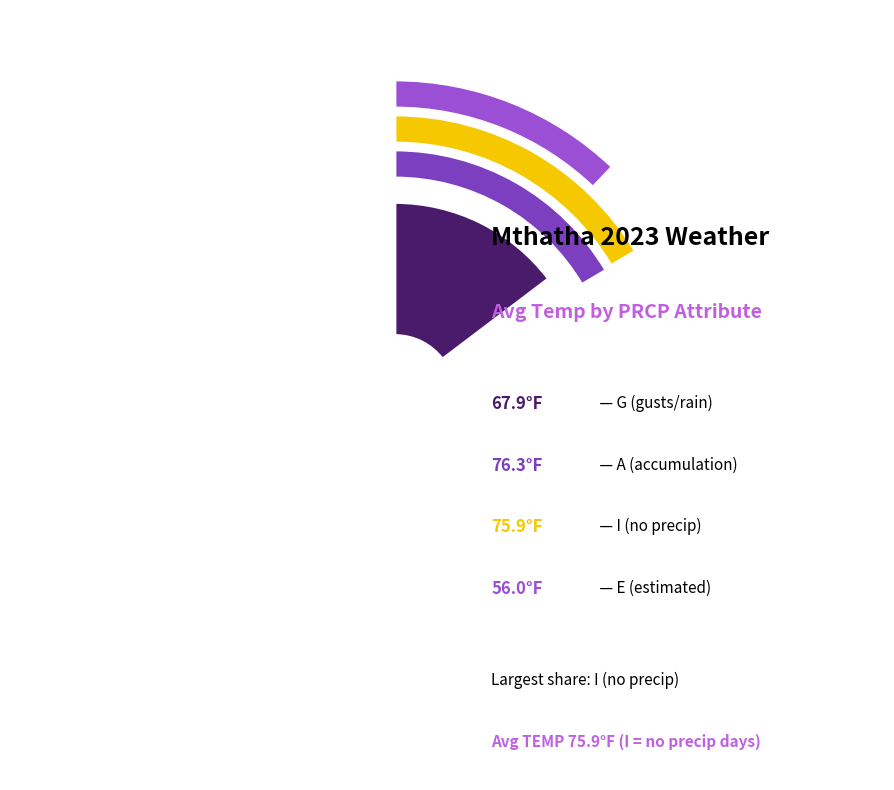

What portion of the pie excludes G?

88.2%